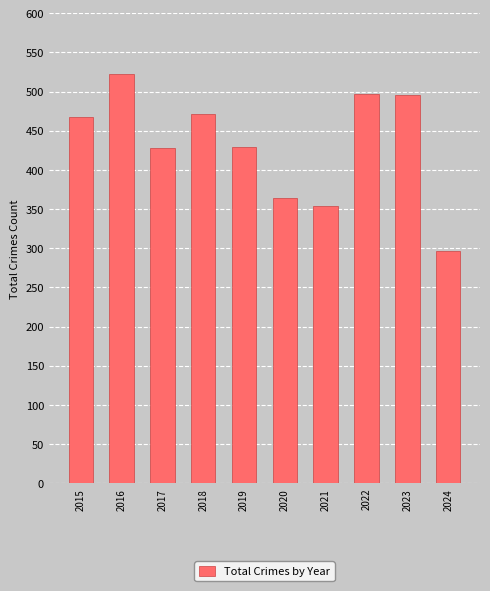

Where is the data nearest to the value 409?

2017